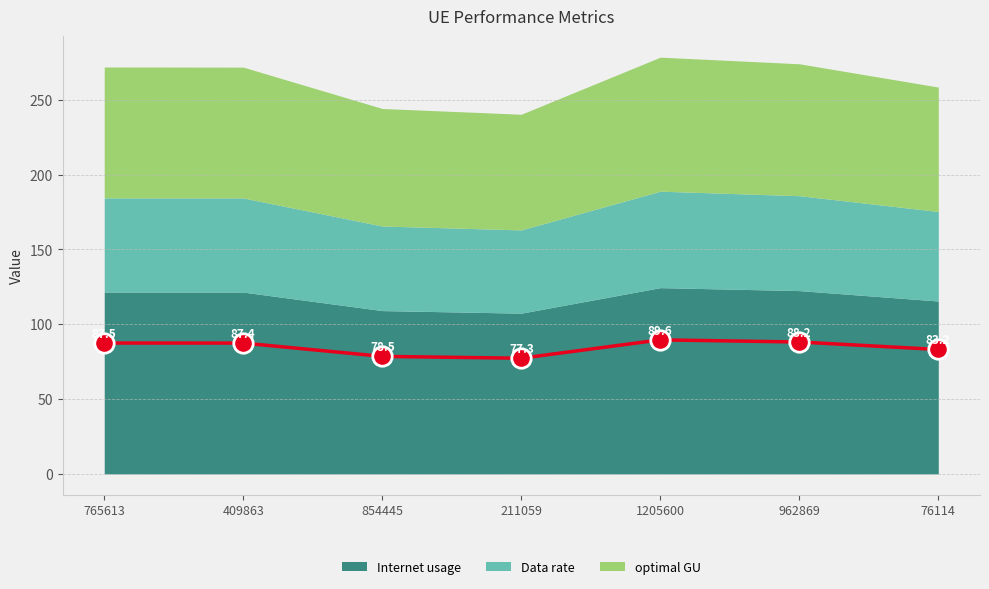

What is the label of the 2nd point from the left?

409863